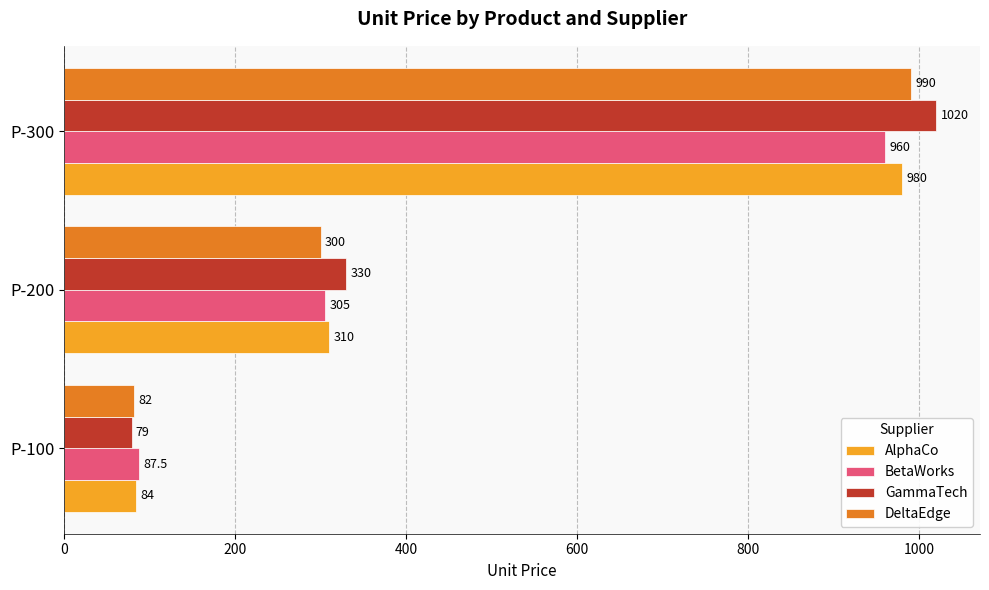

Is it true that BetaWorks equals 19.6 at P-100?

False